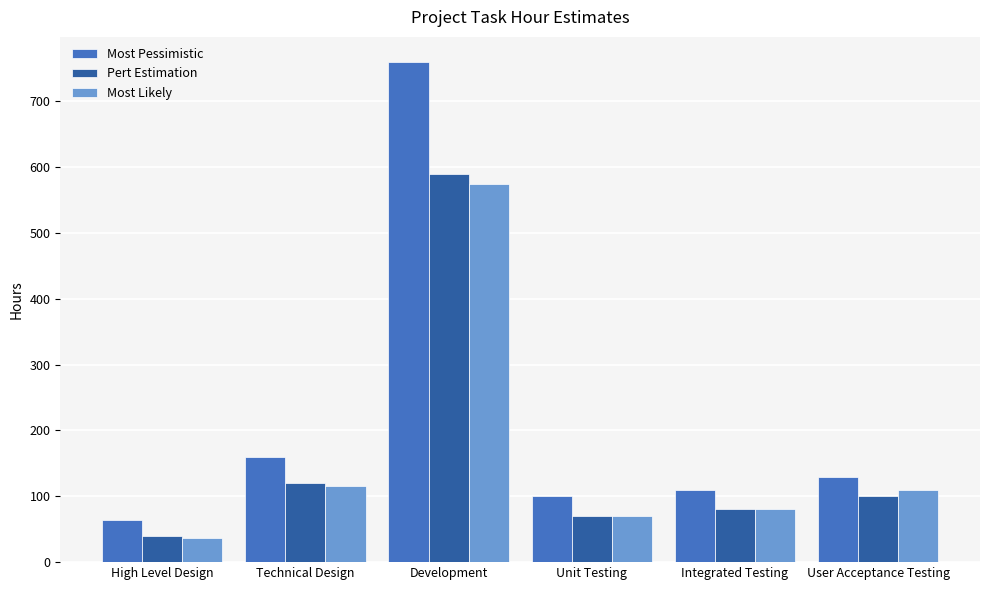

What is the average value of the Pert Estimation series?

167